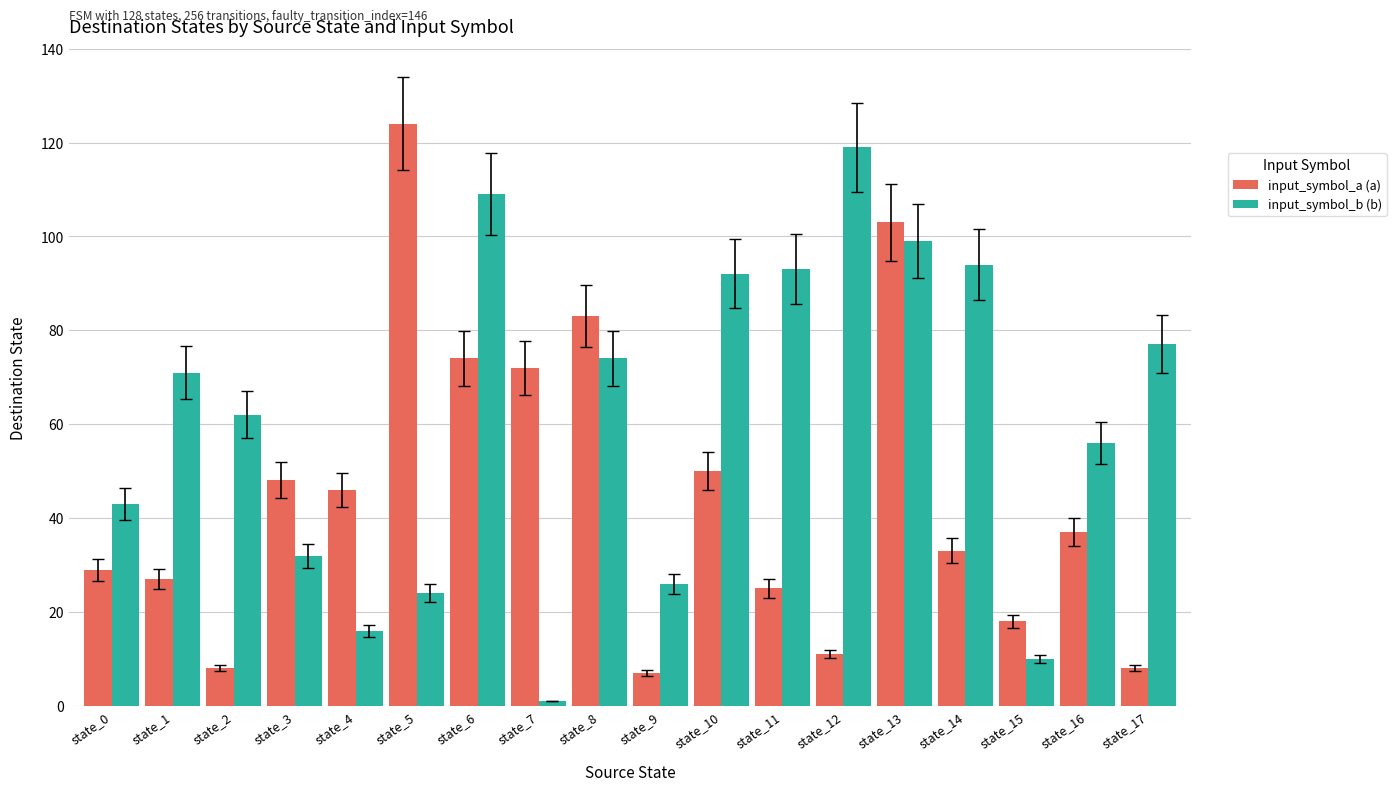

At state_0, list the series in order from smallest to largest.

input_symbol_a (a), input_symbol_b (b)